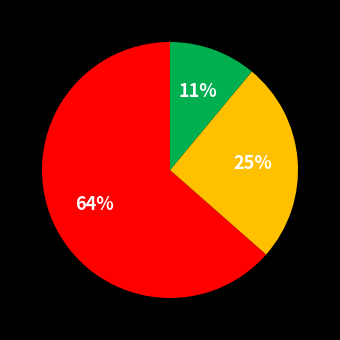

How many slices are in this pie chart?

3